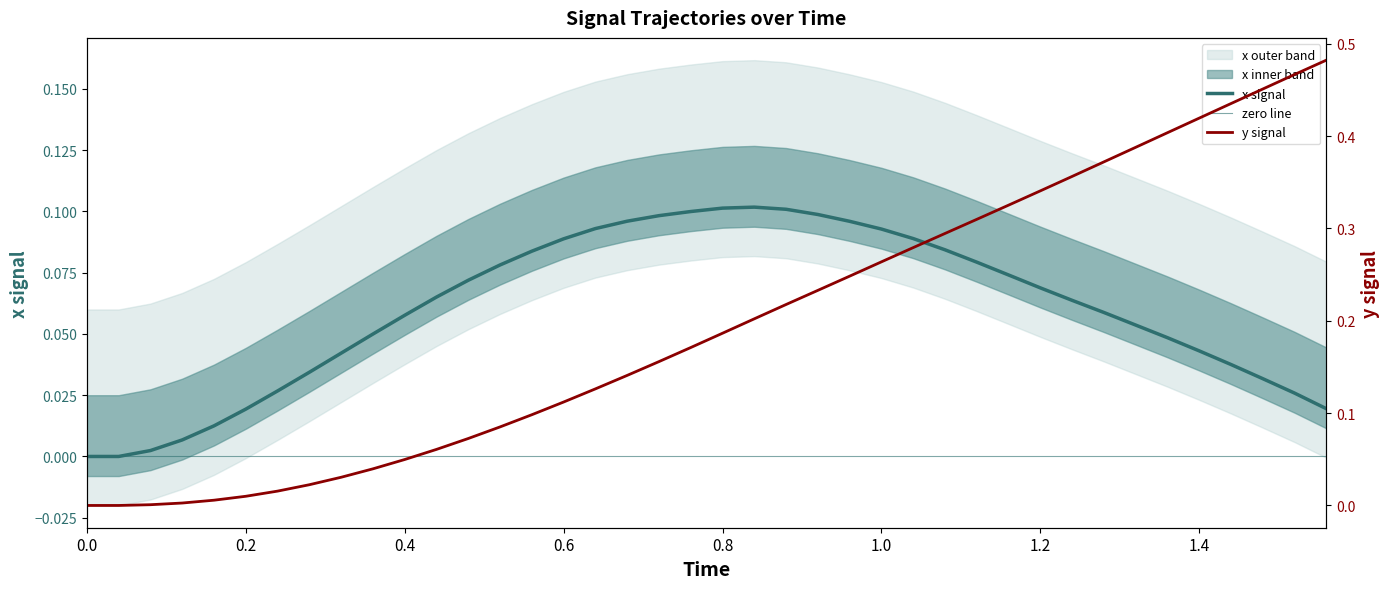

What is the difference between the maximum and second lowest values in the y series?

0.5